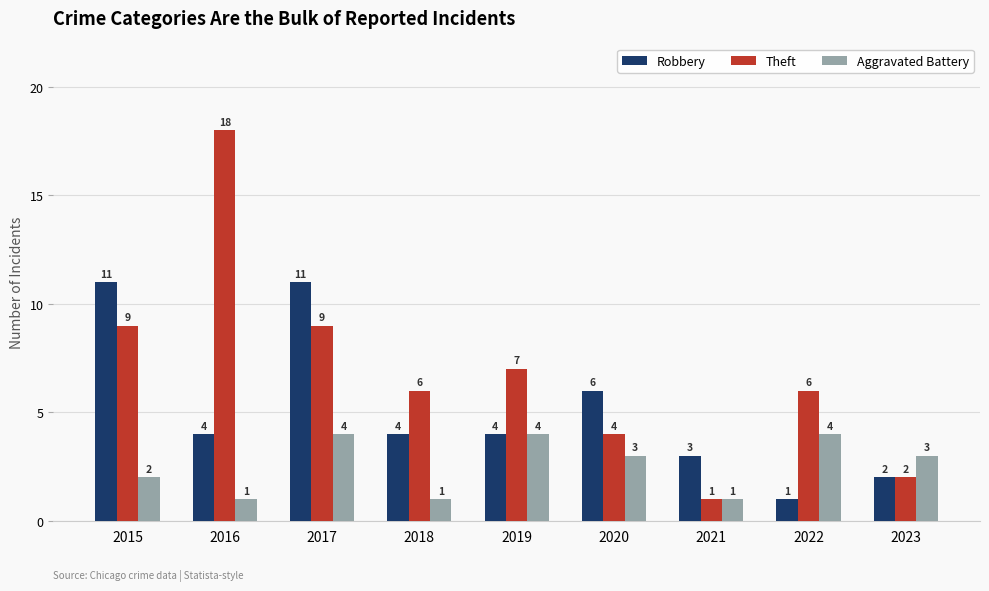

Which series changed the most between 2016 and 2023?

Theft